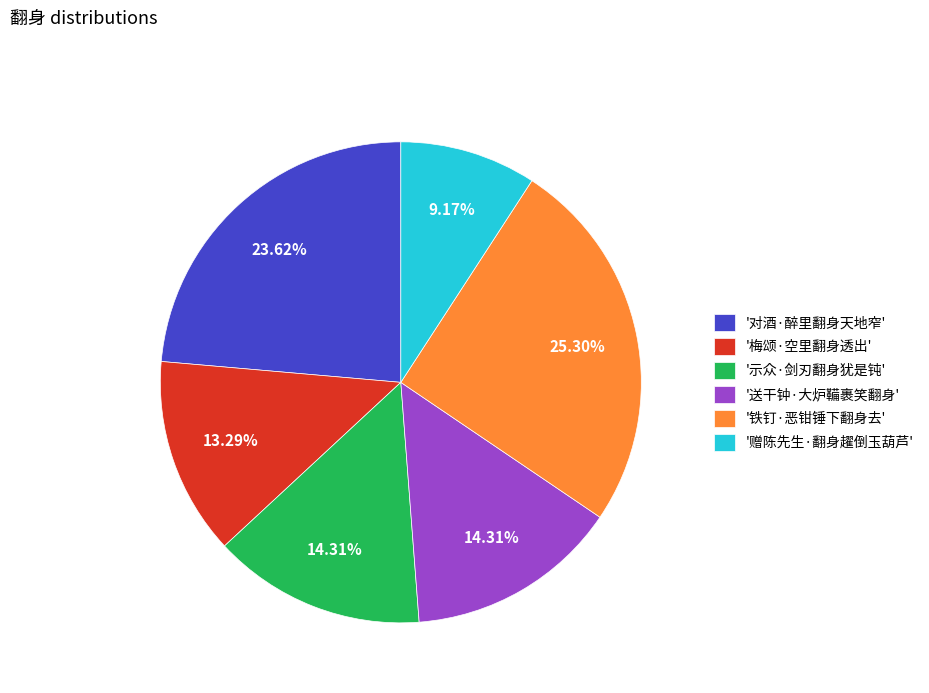

Does '梅颂·空里翻身透出' account for over 50% of the chart?

No